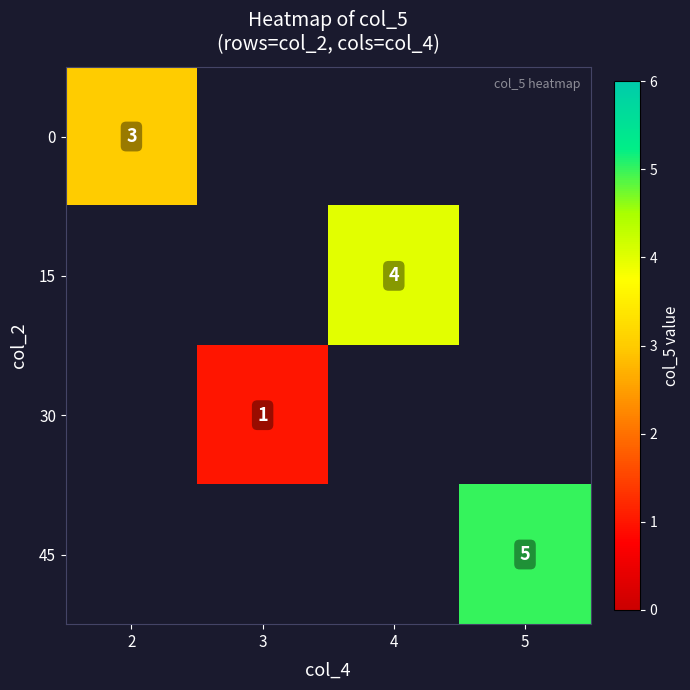

The 15 series shows 7 at 4. True or false?

False